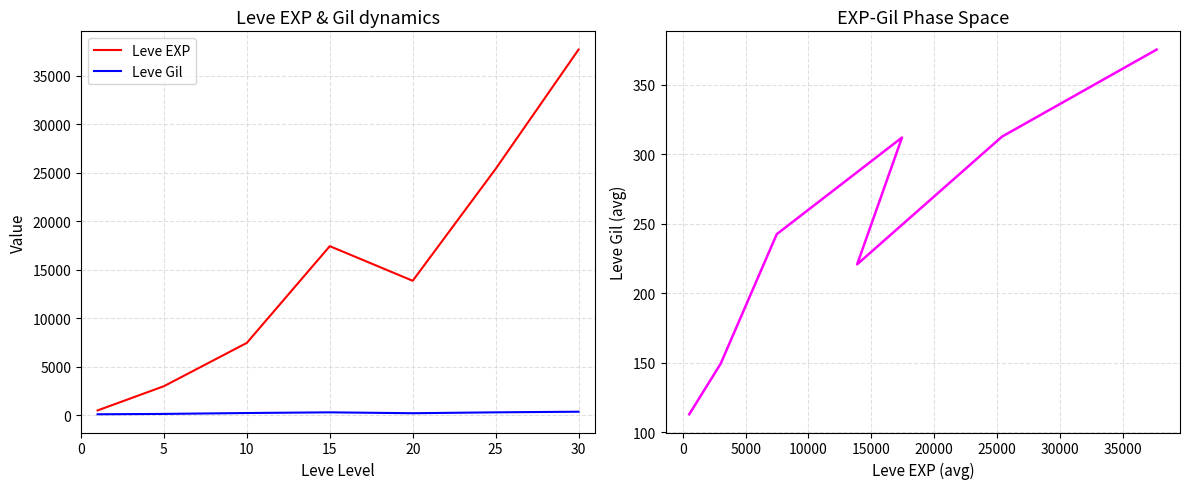

What is the difference between the maximum and minimum values in the EXP vs Gil phase series?

262.2